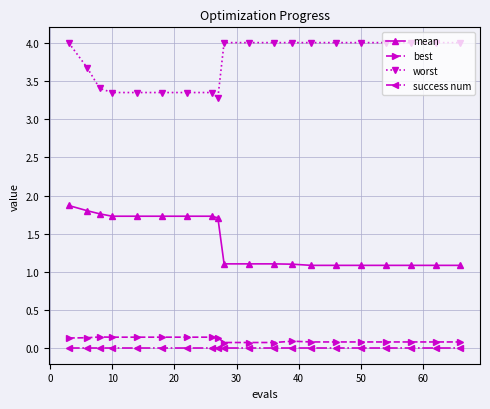

What is the highest value of the mean series?

1.9